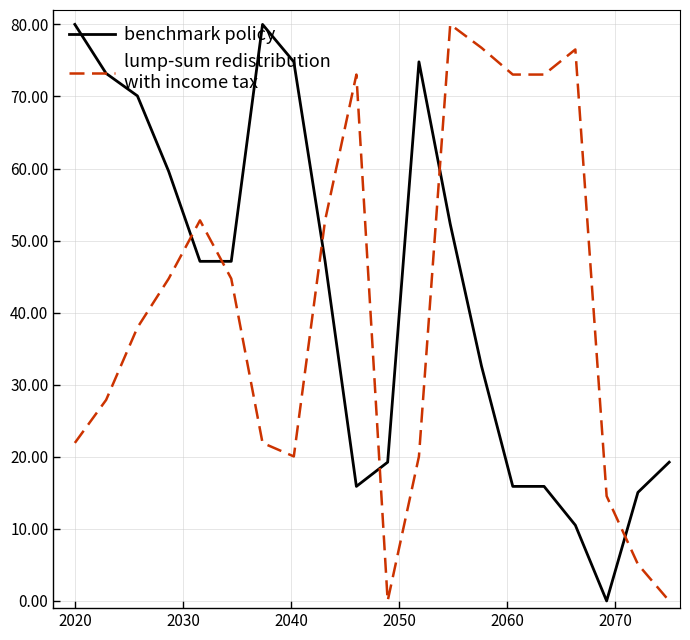

What is the maximum value shown in the chart?

80.0